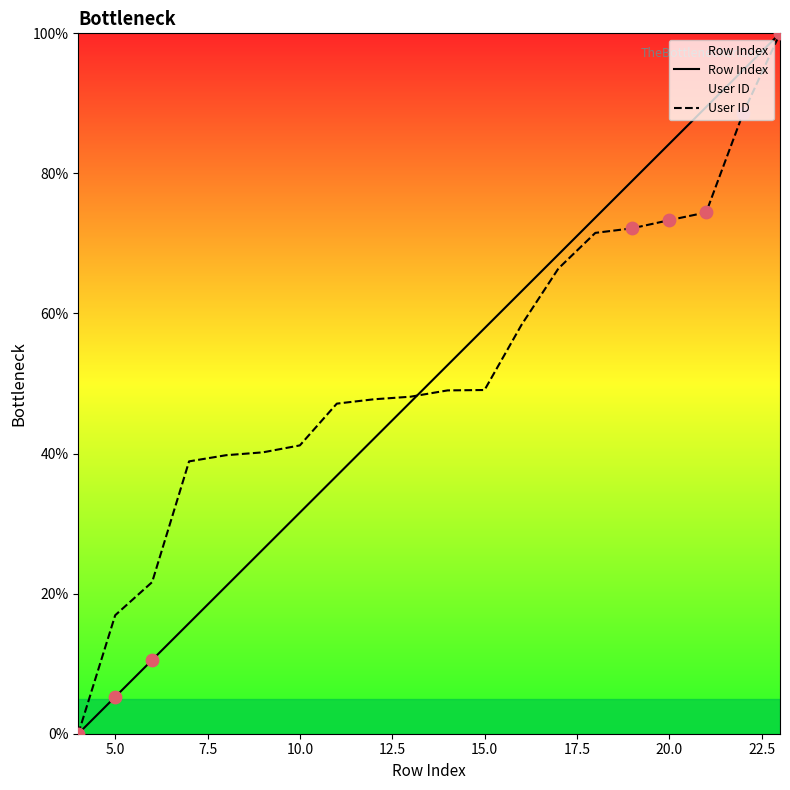

Which series contains the lowest Y value?

Row Index